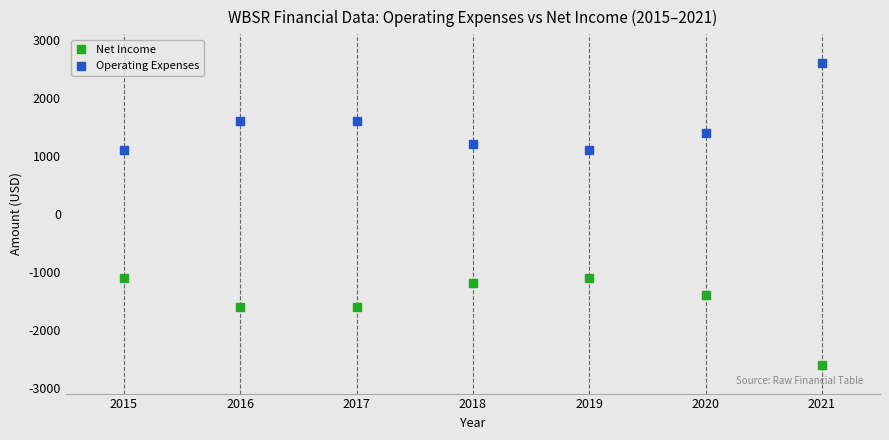

What are all the series names shown in the legend?

Net Income, Operating Expenses